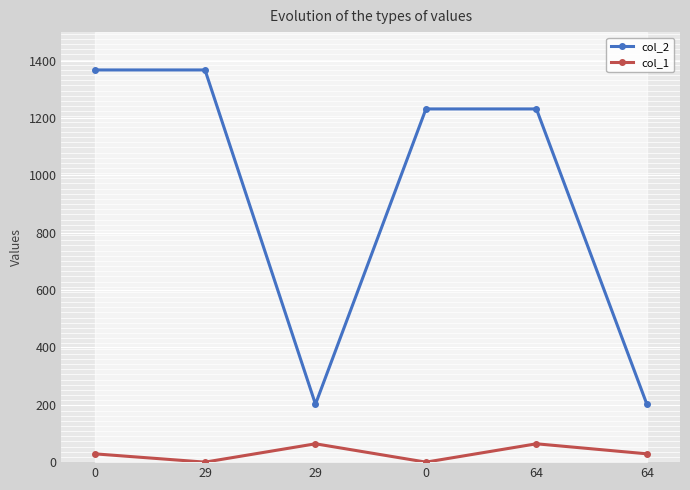

Reading right to left, what are all the values shown in this chart?

col_2: 64=202	64=1232	0=1232	29=202	29=1368	0=1368
col_1: 64=29	64=64	0=0	29=64	29=0	0=29